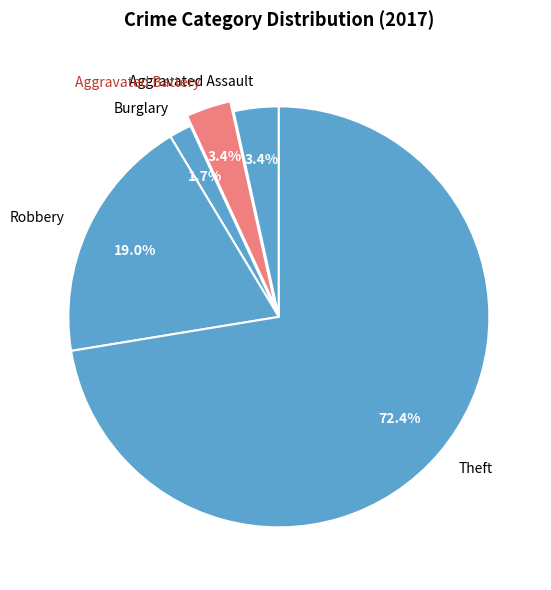

How much of the chart is everything except Aggravated Assault?

96.6%